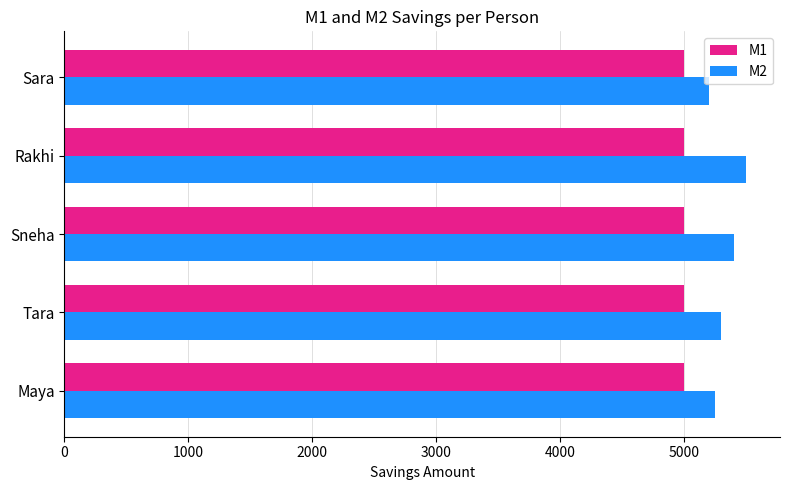

Rank the series by their average value, from lowest to highest.

M1, M2